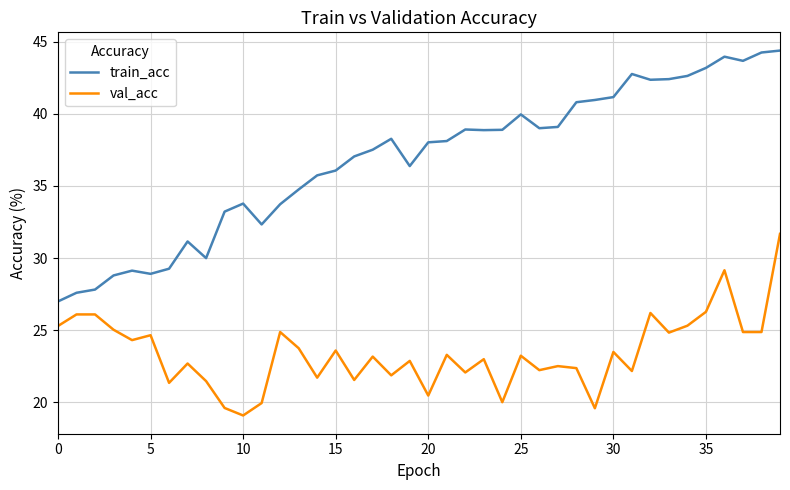

What is the minimum value for val_acc?

19.1